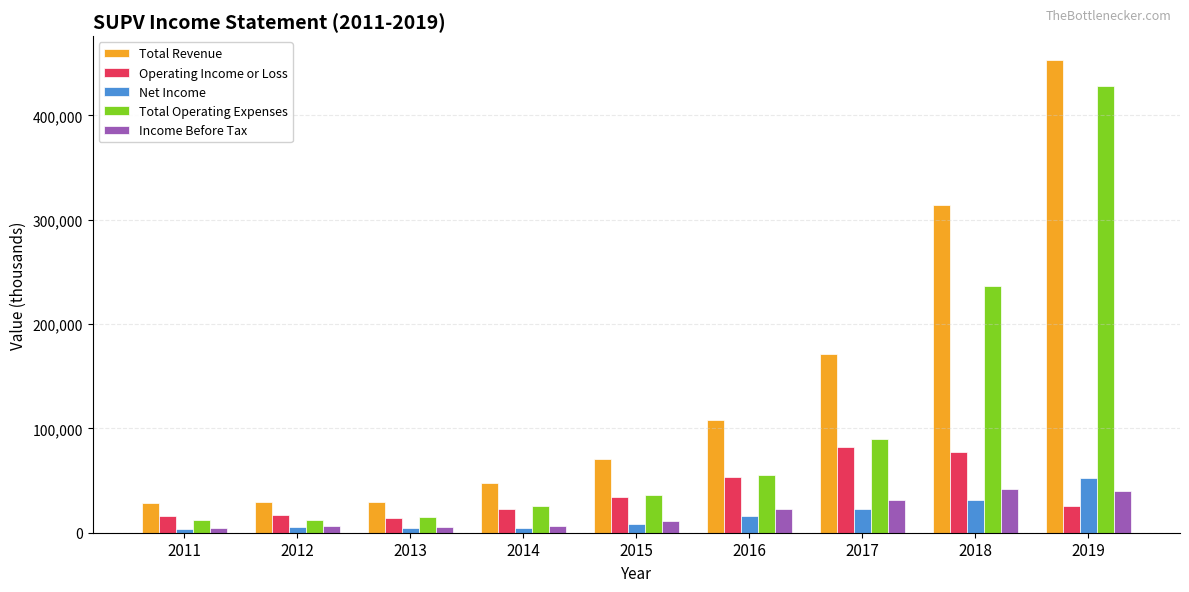

How many bars are there in each group?

5